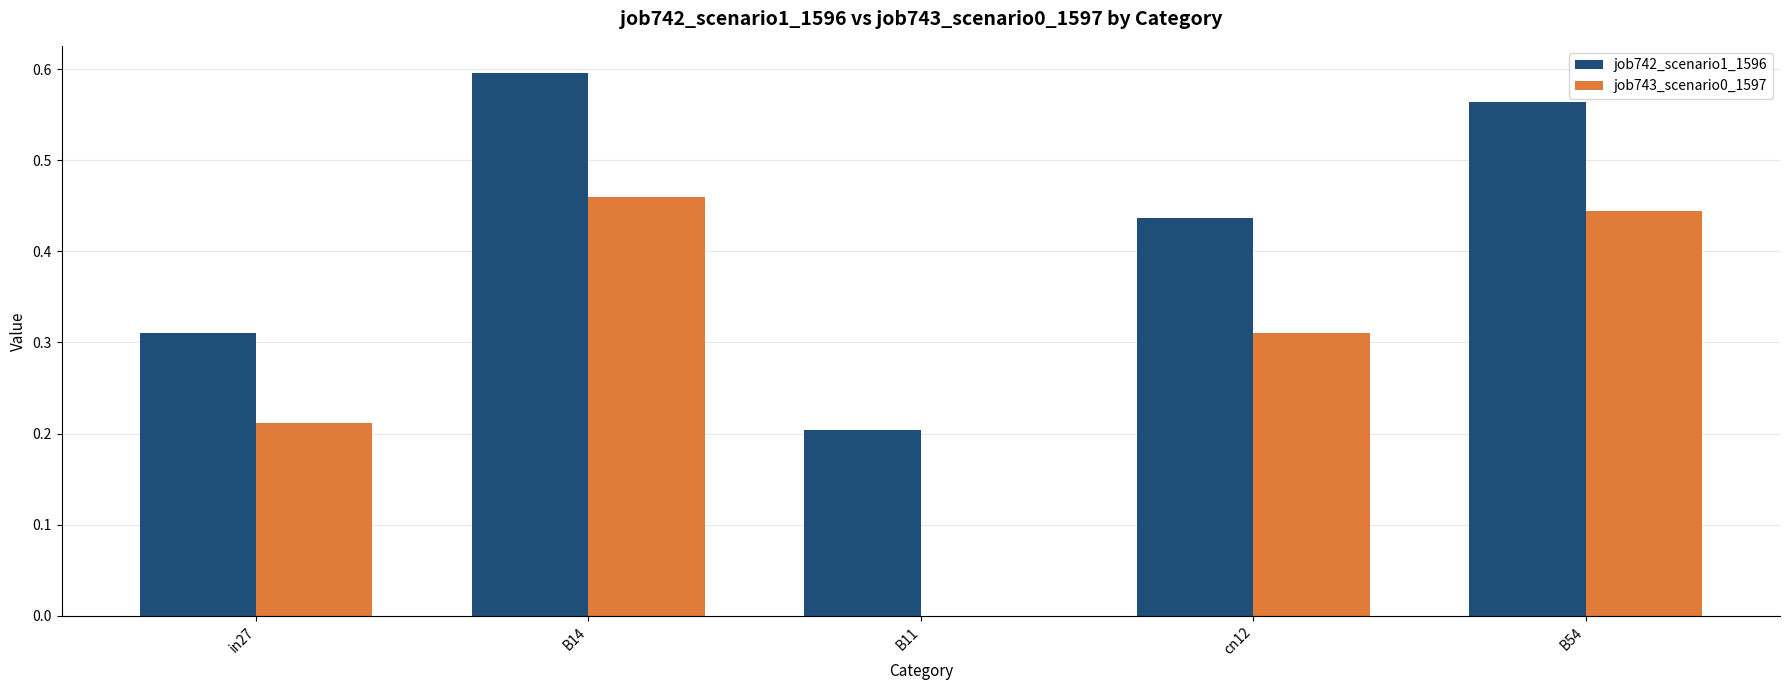

Which series has the largest total across all categories?

job742_scenario1_1596